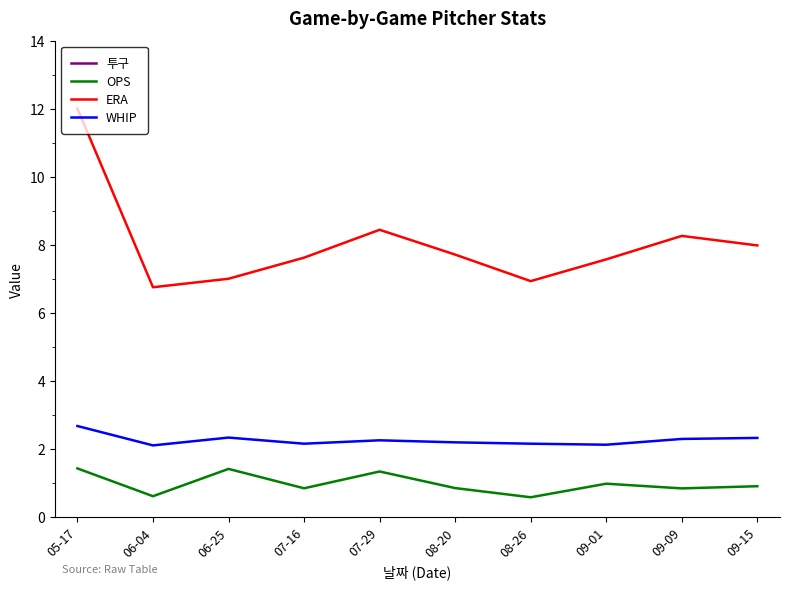

Rank the series by their maximum value, from lowest to highest.

OPS, WHIP, ERA, 투구